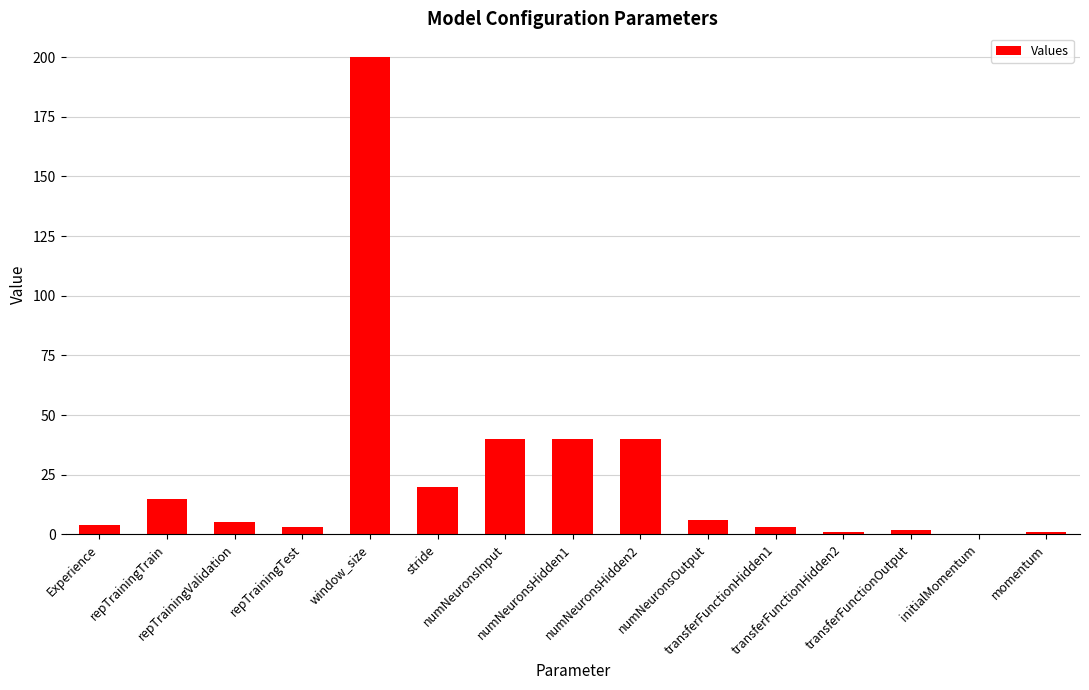

Does the chart contain stacked bars?

No